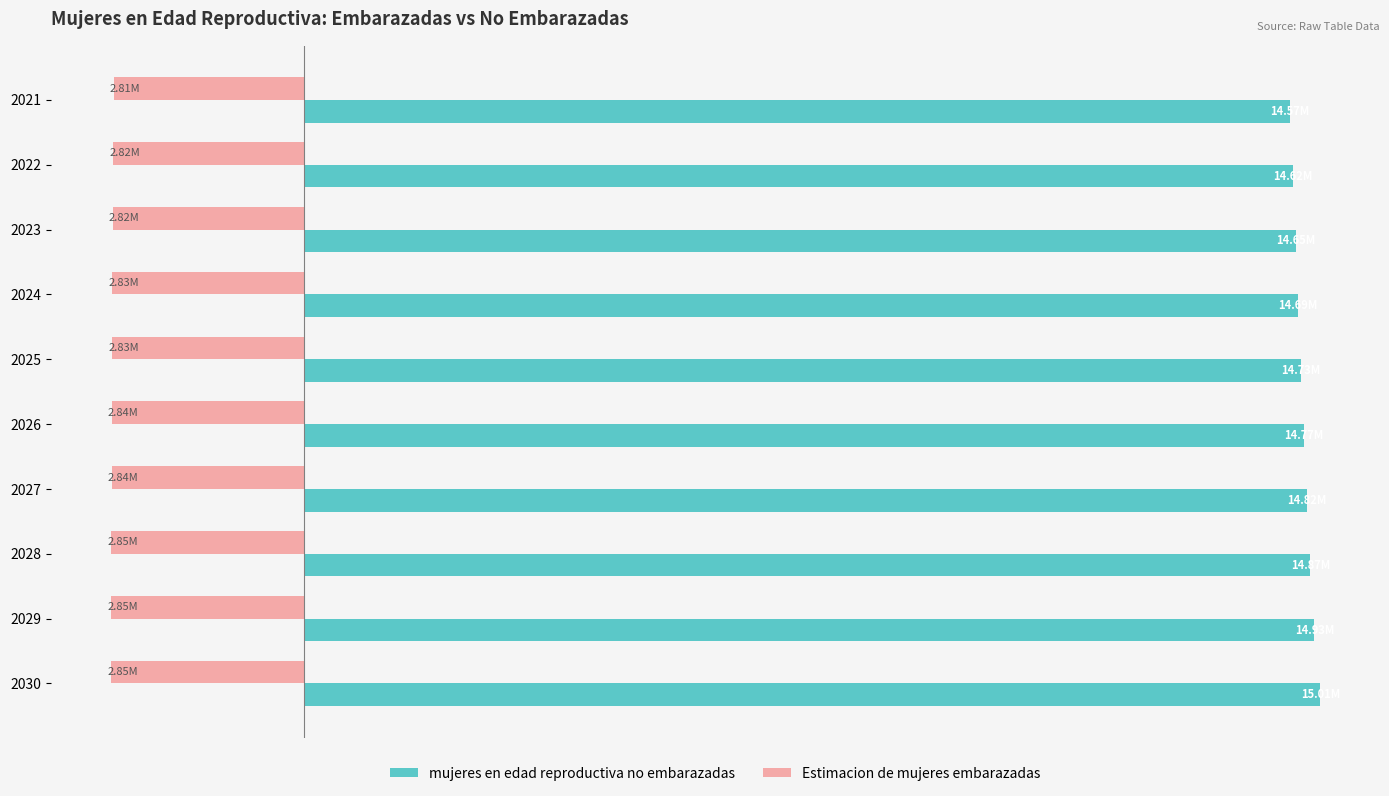

What is the difference between the second highest and second lowest values in the Estimacion de mujeres embarazadas series?

29934.2